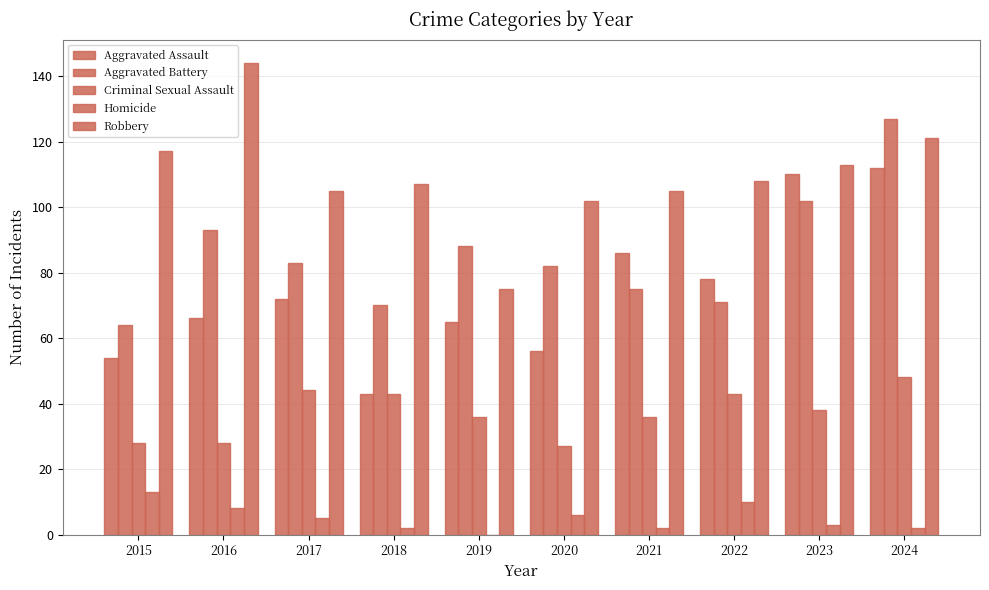

At which label does Robbery reach its peak?

2016